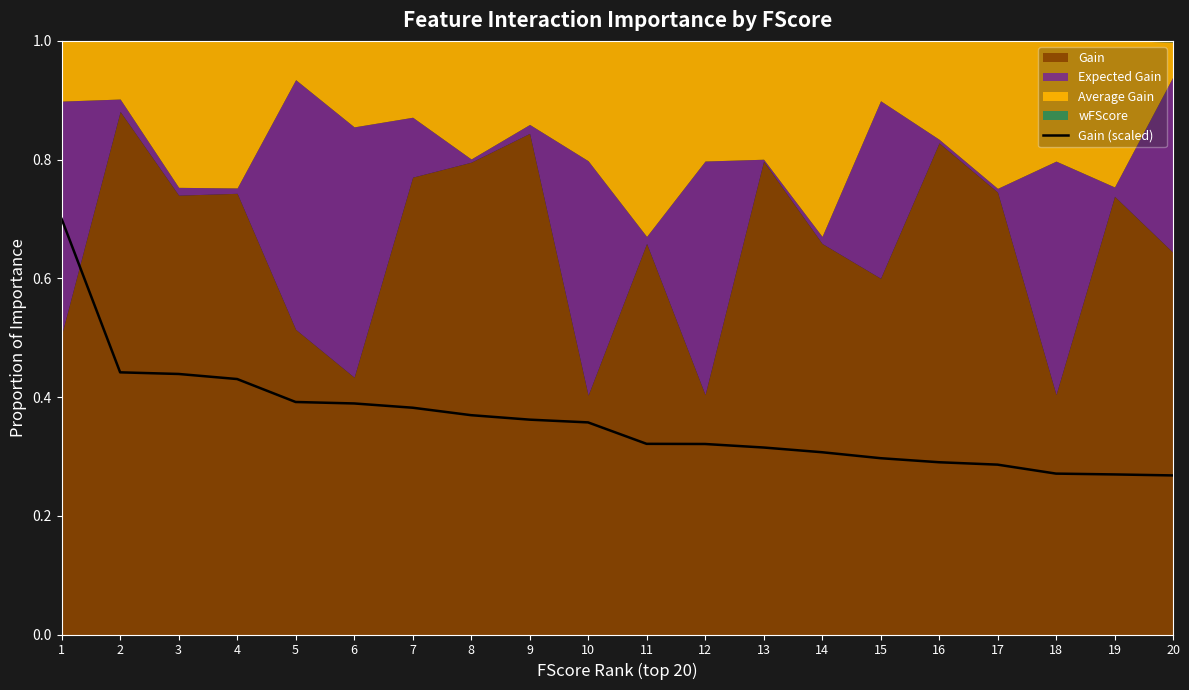

True or false: the data has more than 2 interior local peaks.

False